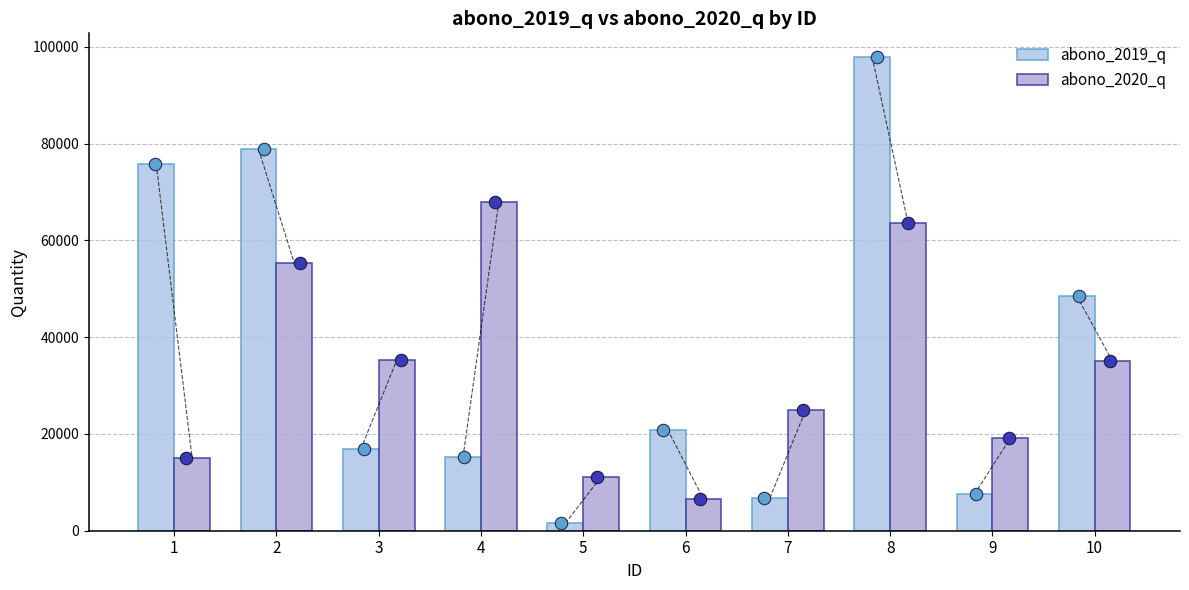

Which series contains the highest Y value?

abono_2019_q